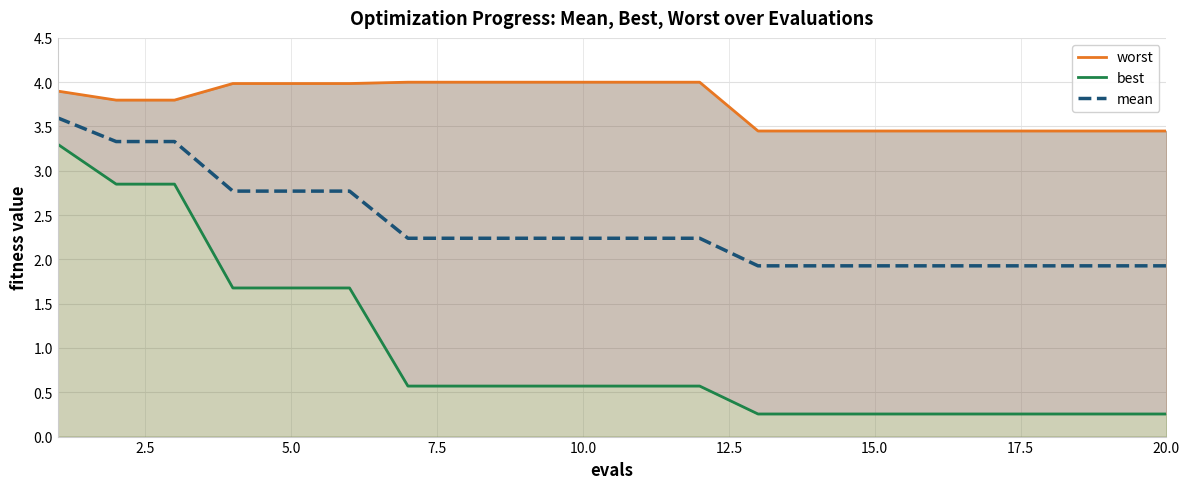

What is the maximum value for mean?

3.6